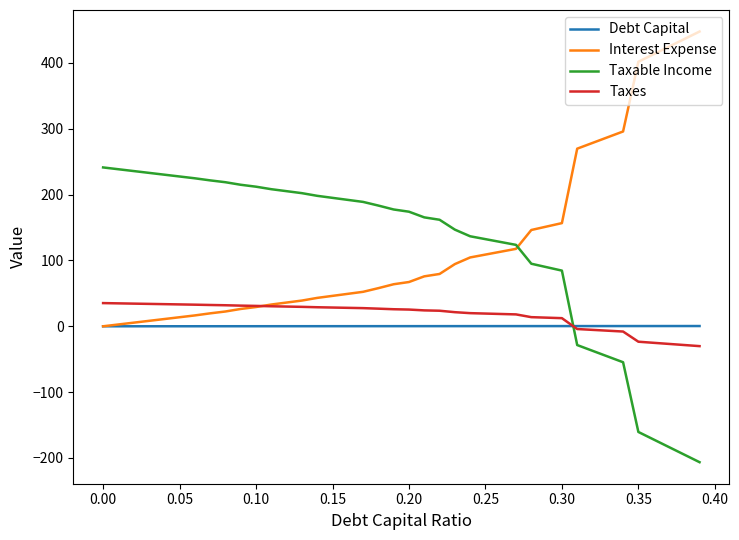

What is the average value of the Interest Expense series?

126.2